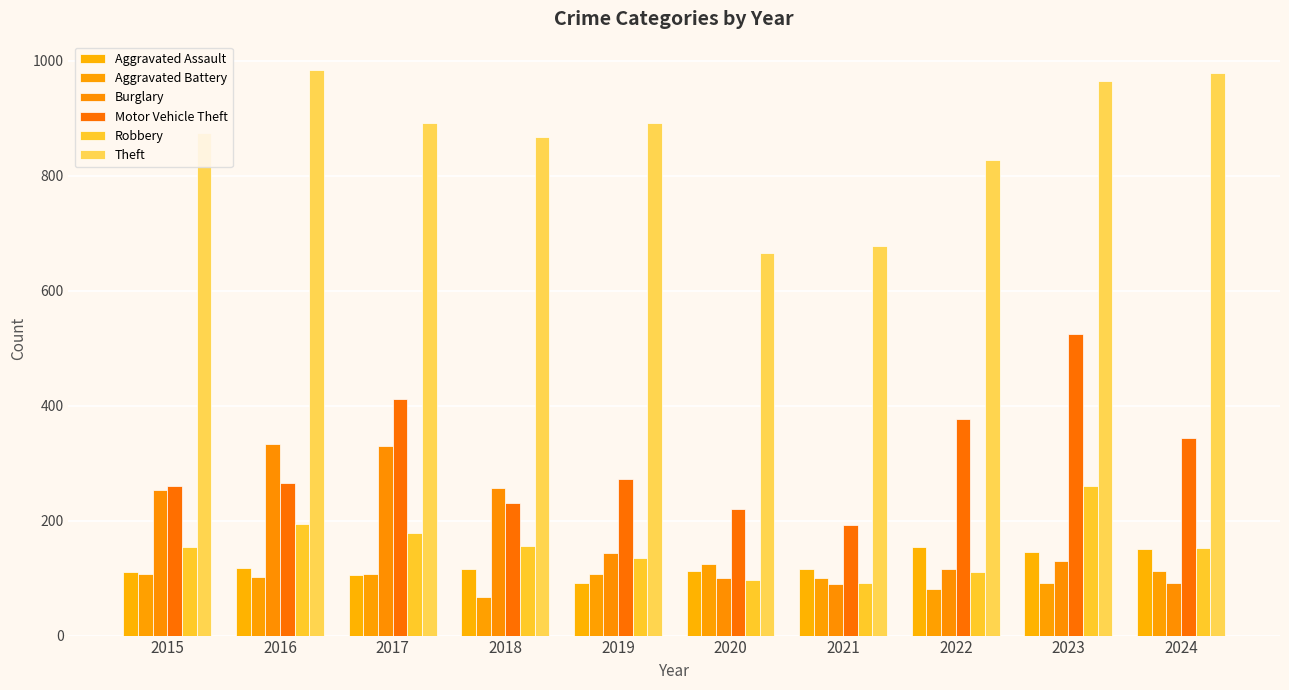

True or false: Robbery has a value of 324 at 2016.

False